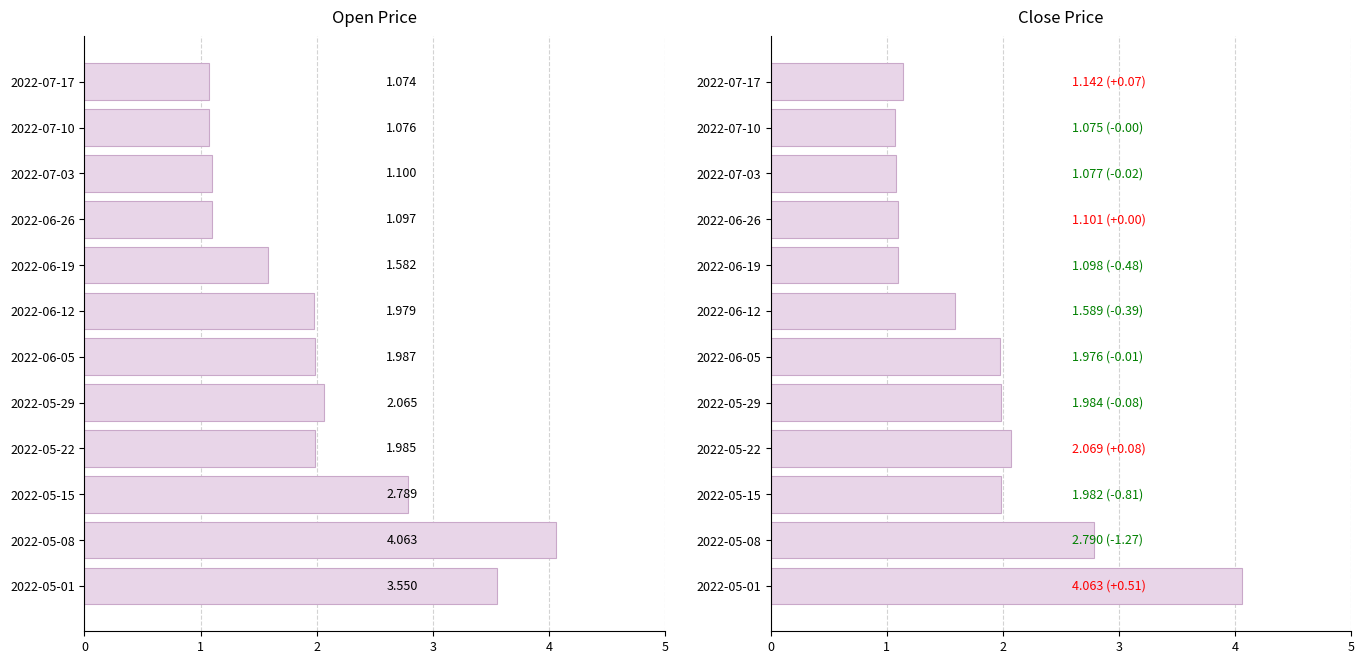

Which has a higher value, 2022-06-05 or 2022-07-10?

2022-06-05